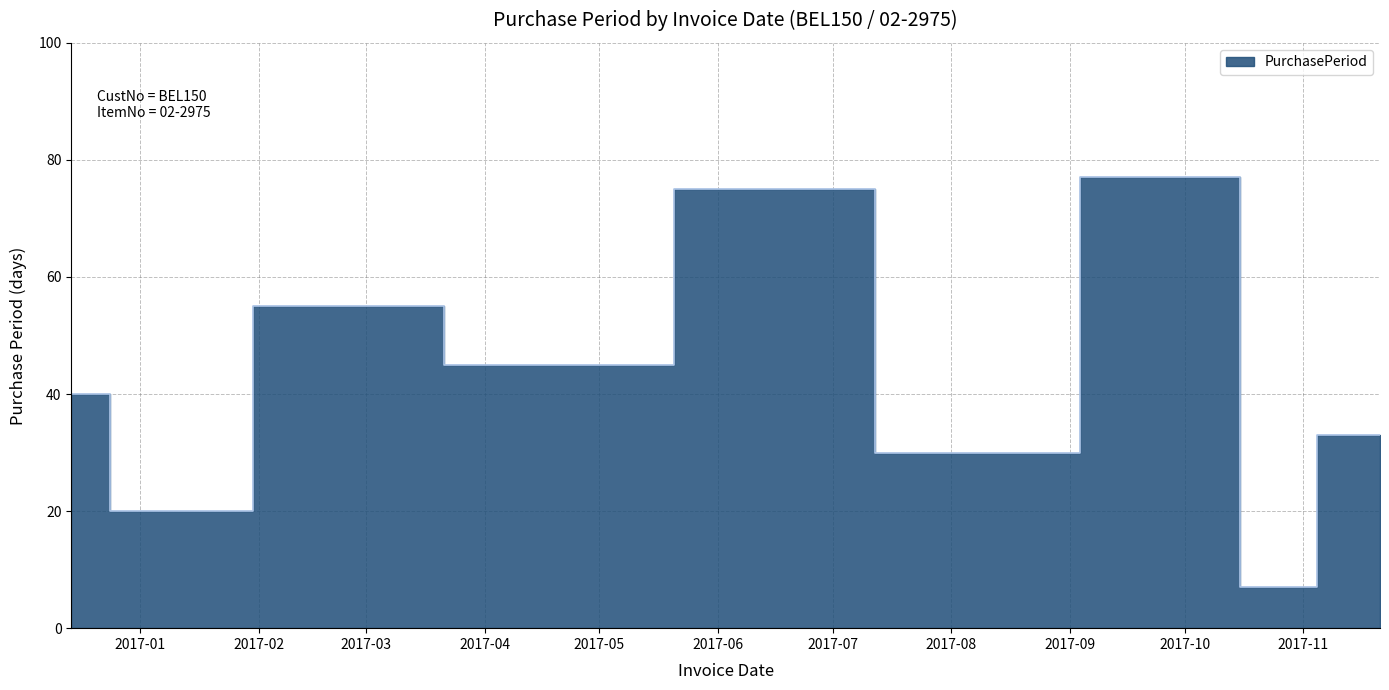

What is the change in value from 2017-01-03 to 2017-02-27?

+35